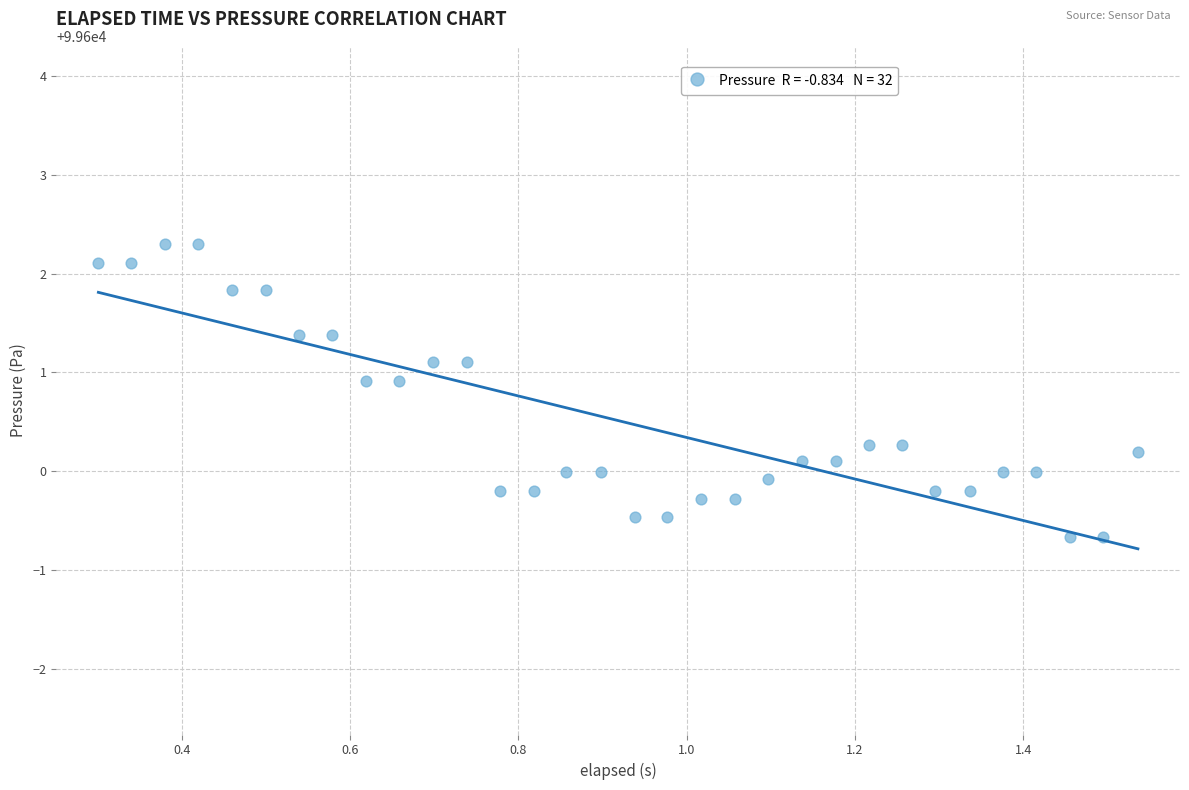

What is the range of Y values (max minus min)?

3.0